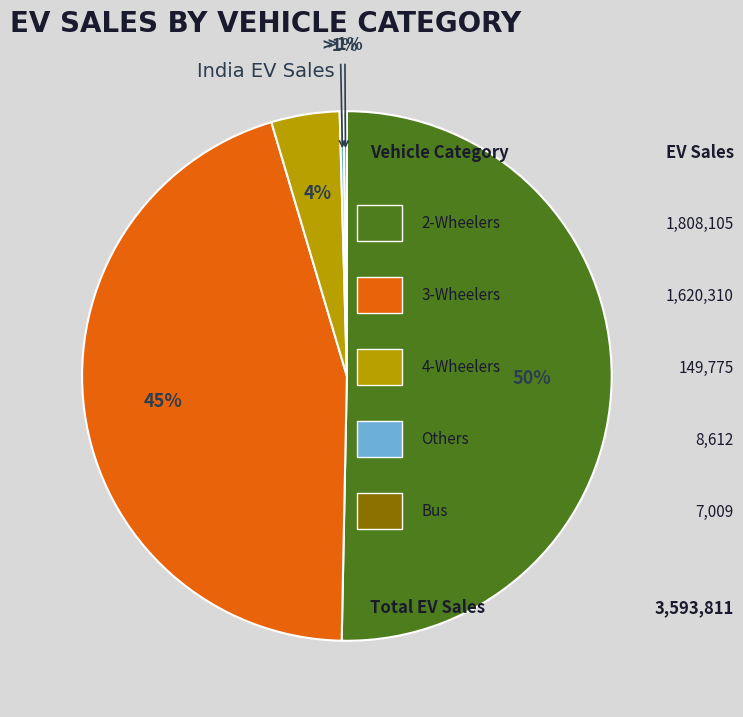

Rank the categories by value from highest to lowest.

2-Wheelers, 3-Wheelers, 4-Wheelers, Others, Bus